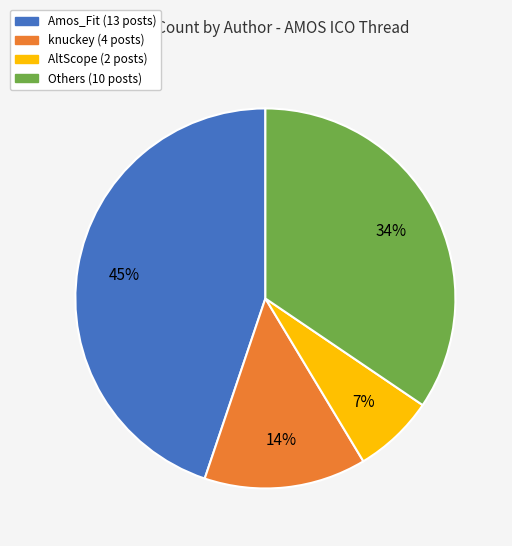

How many segments does this pie chart have?

4